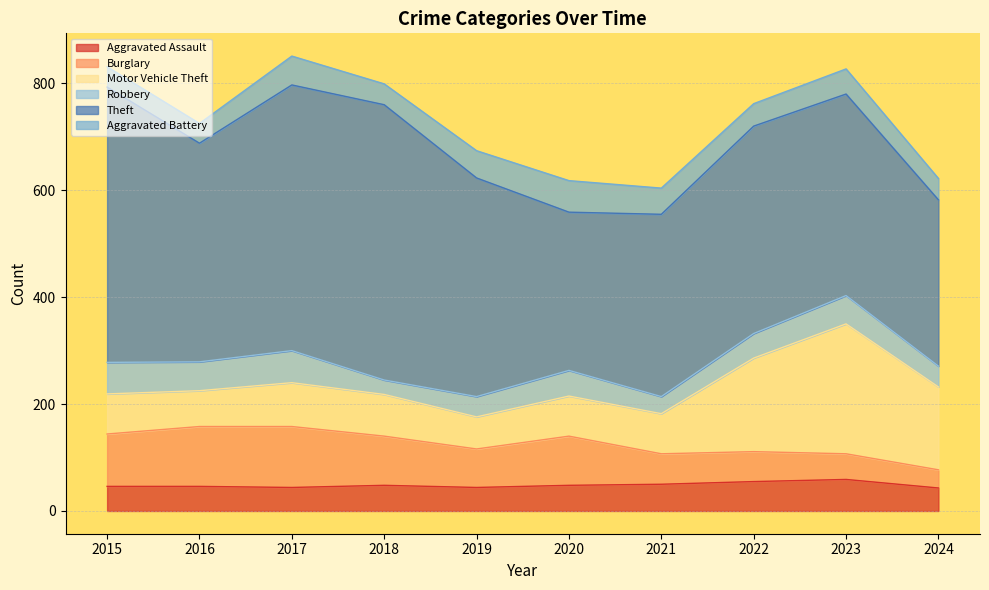

Which series has the widest spread of values?

Theft